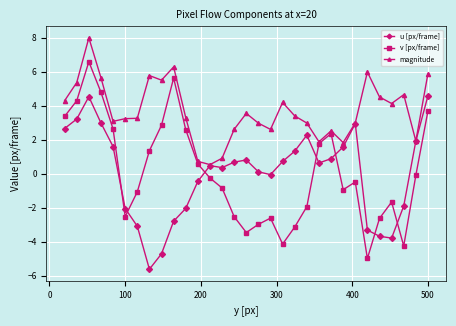

Which series has the widest spread of values?

v [px/frame]